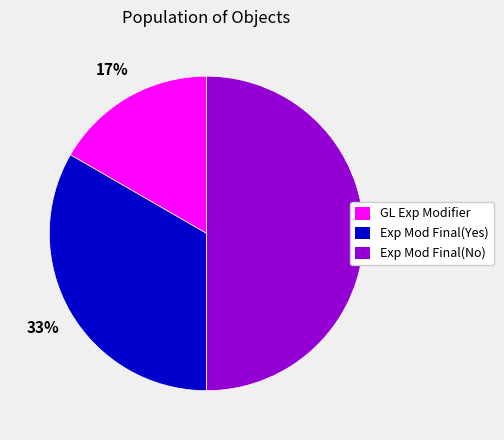

The Exp Mod Final(No) slice represents 57% of the pie. True or false?

False